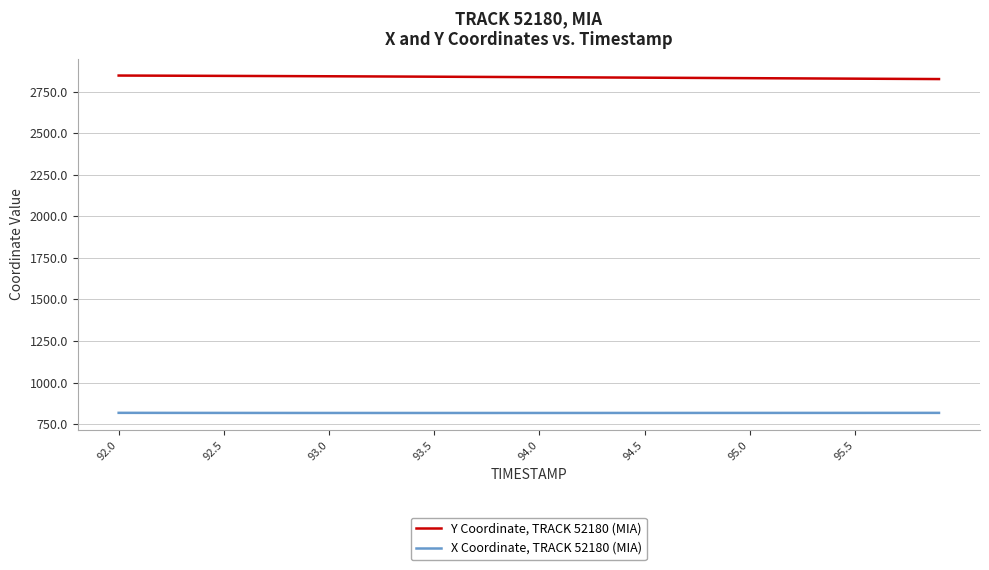

List the series in order of their overall mean, lowest first.

X Coordinate, TRACK 52180 (MIA), Y Coordinate, TRACK 52180 (MIA)